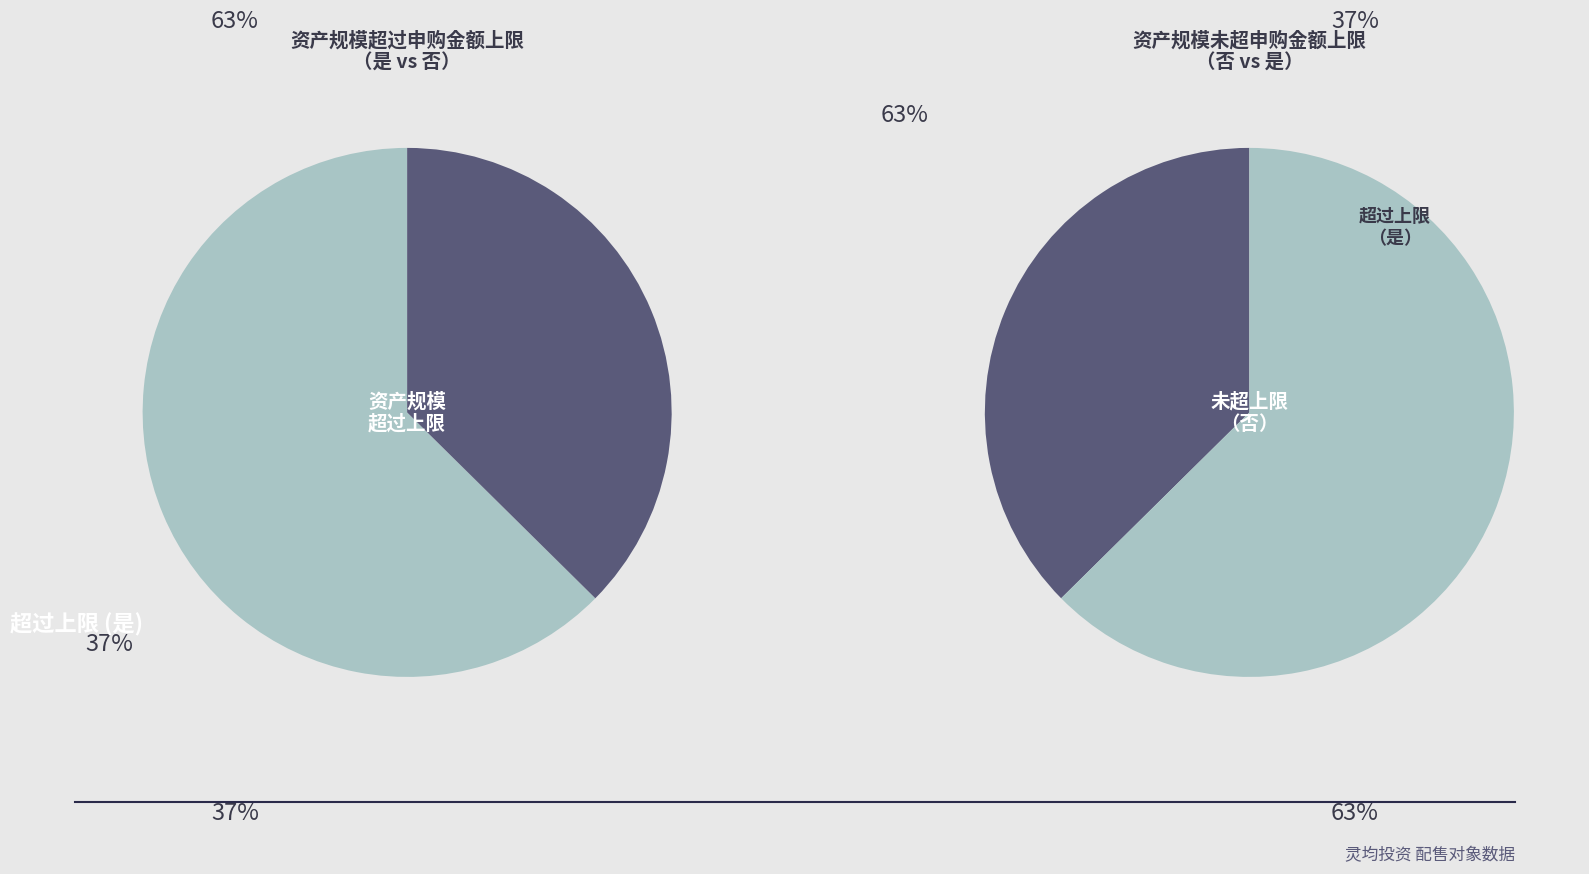

Which slice is the largest?

是